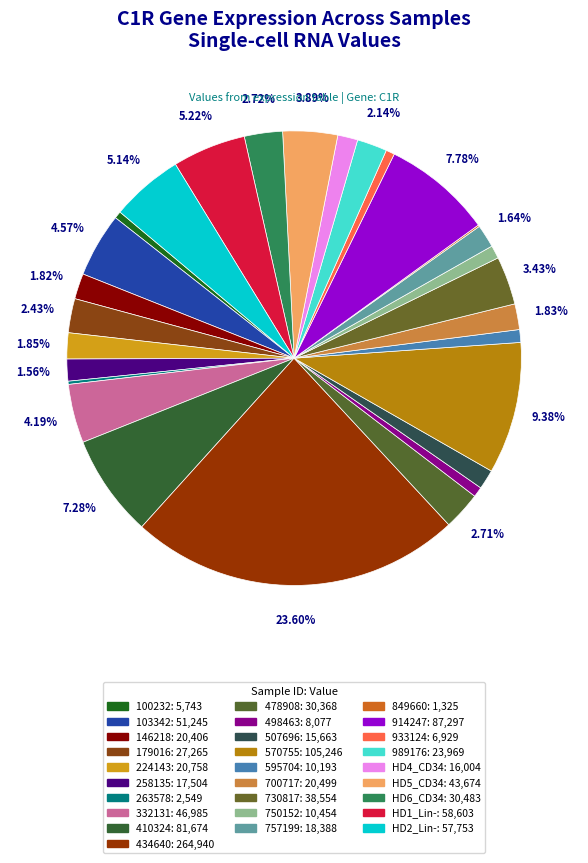

Is it true that 849660 is 0% of the pie?

True